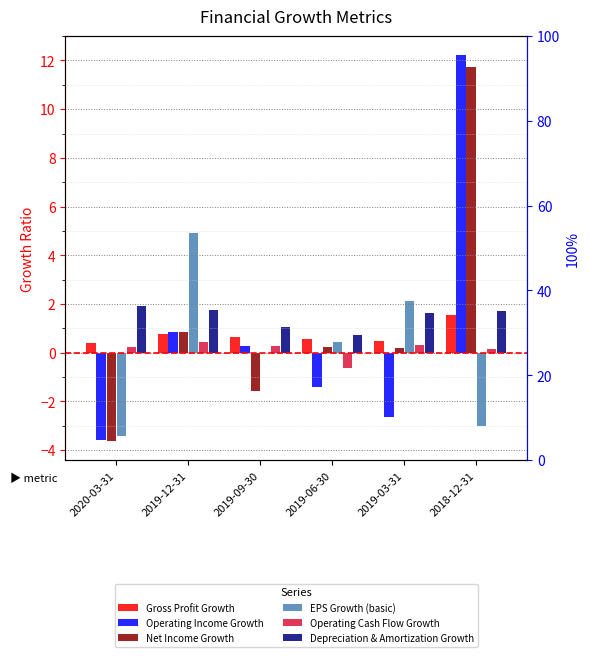

How many bars are there in each group?

6